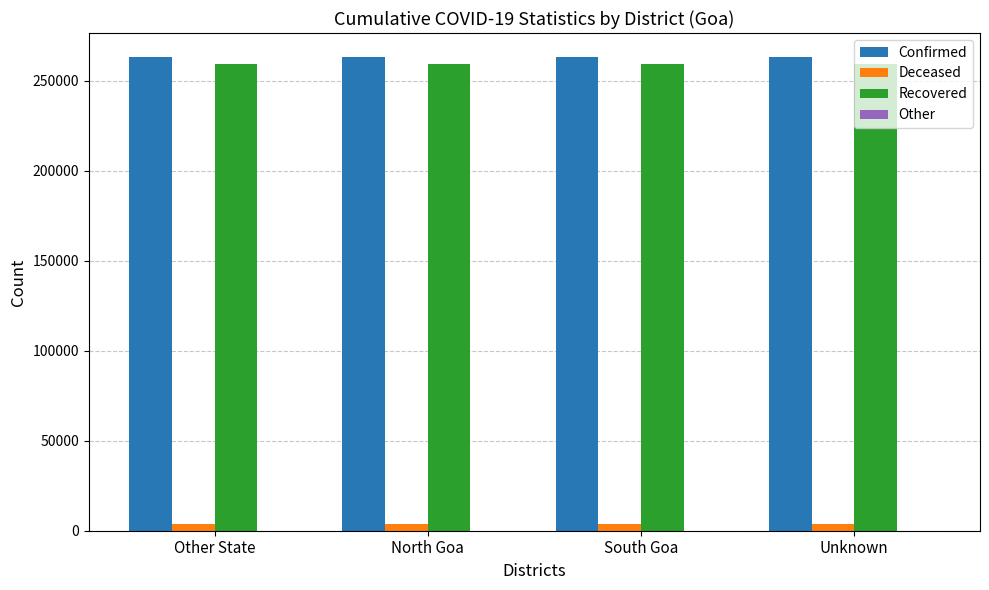

Is it true that Confirmed equals 263444 at Unknown?

True